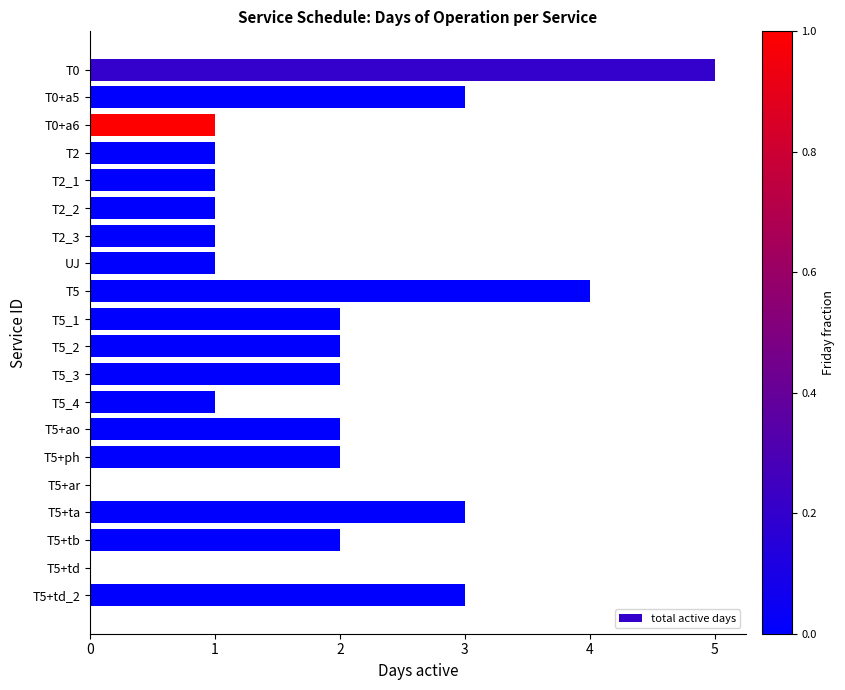

At which category does the chart reach its peak across all series?

T0